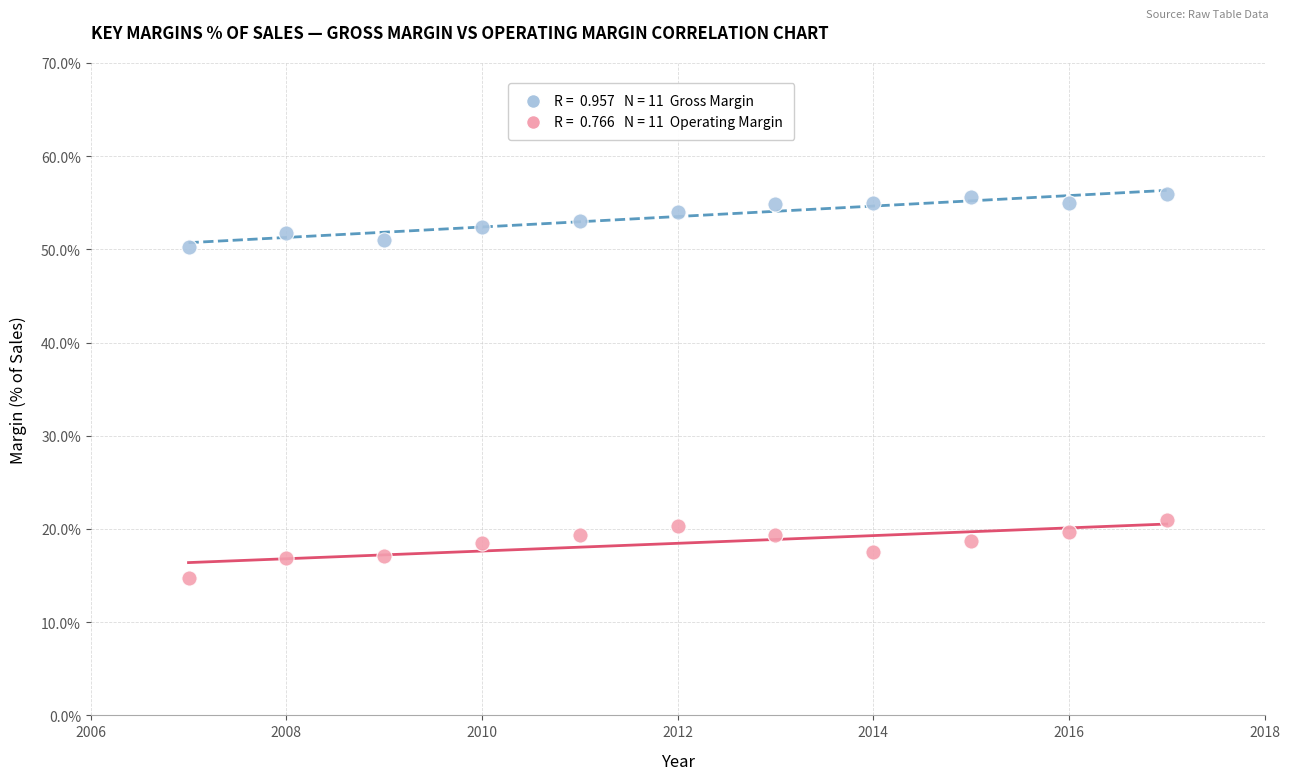

Across all data points, what is the range of X values (max minus min)?

10.0